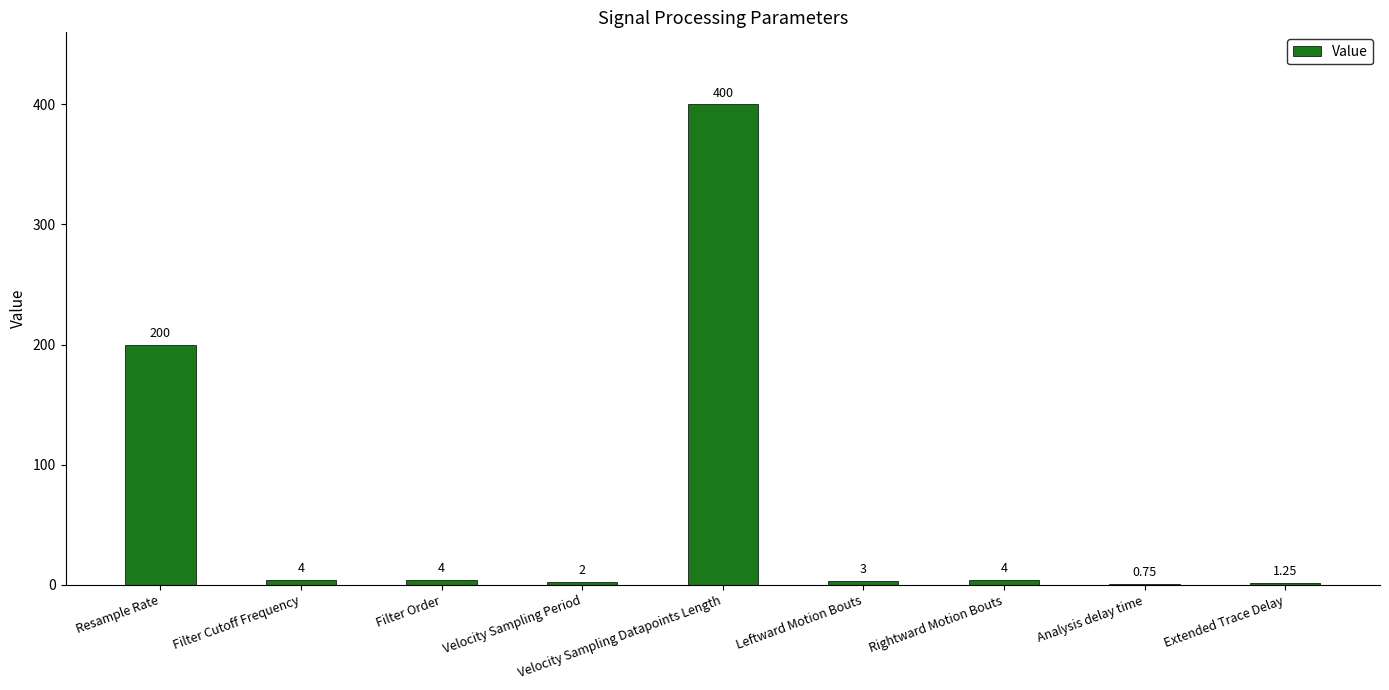

What is the ratio of the value at Filter Cutoff Frequency to the value at Velocity Sampling Period?

2.0